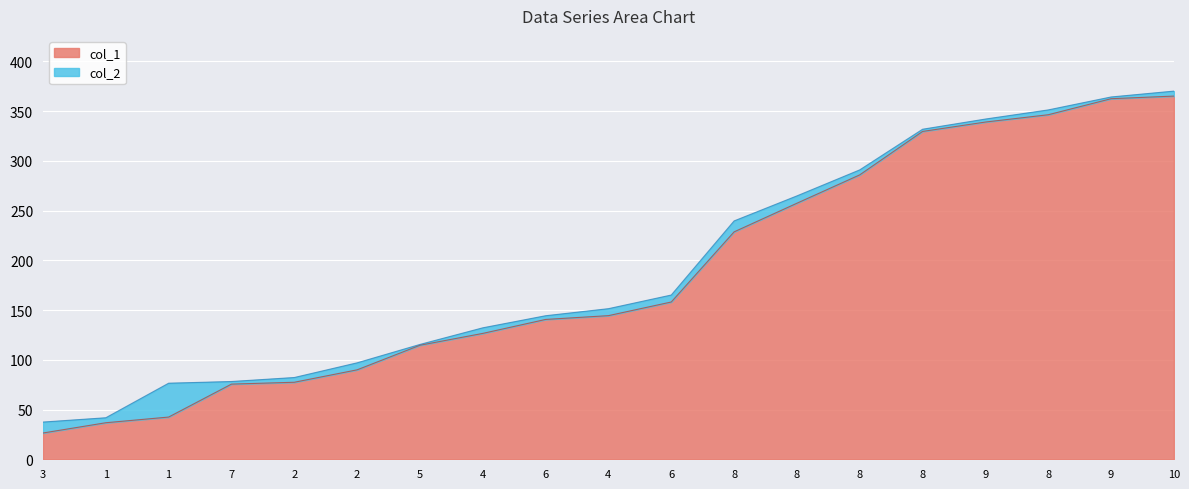

Read the col_2 value at 8.

291.0